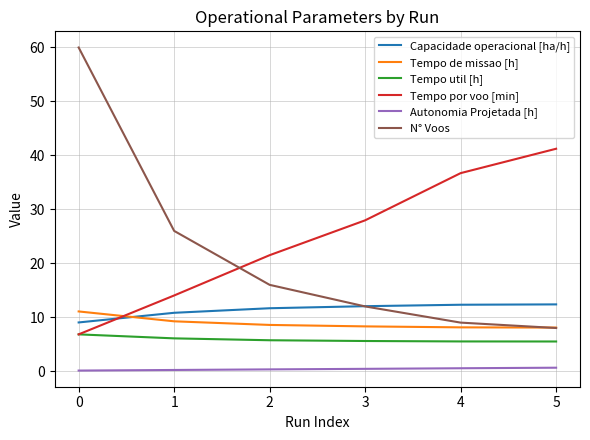

Which series has the largest range (max minus min)?

N° Voos